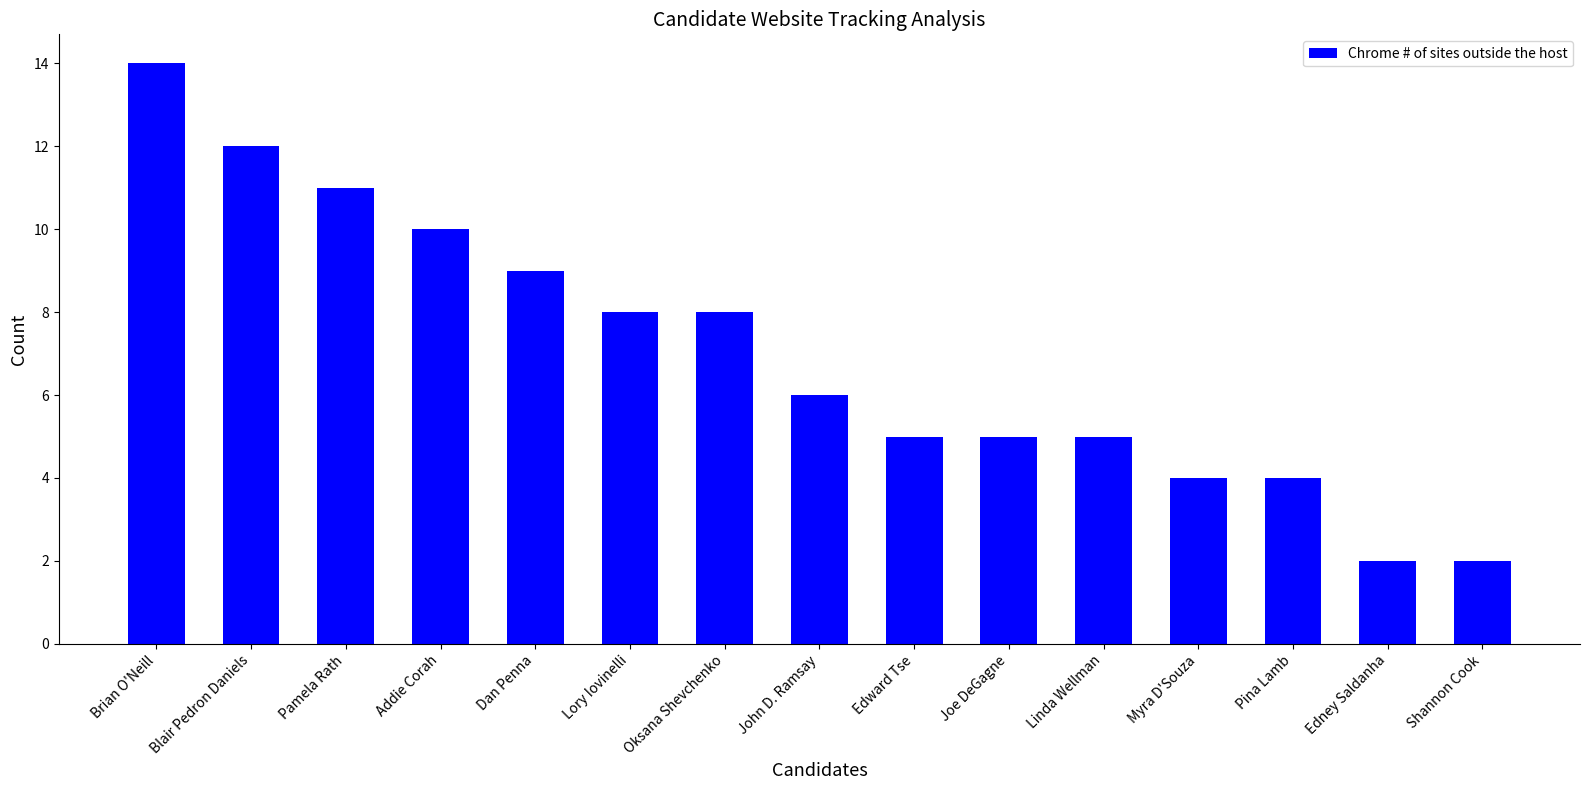

What is the value of the 11th bar from the left?

5